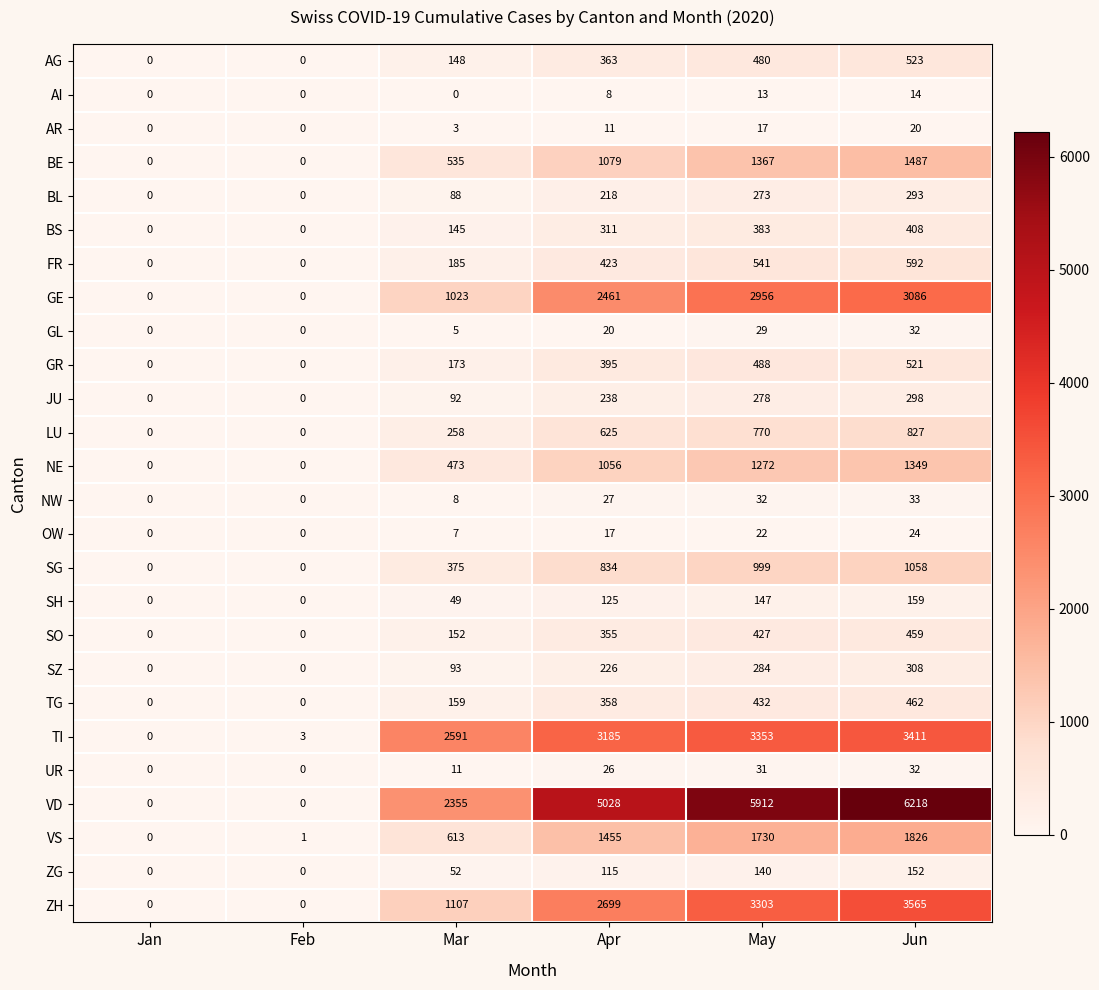

What is the sum of all TI values?

12543